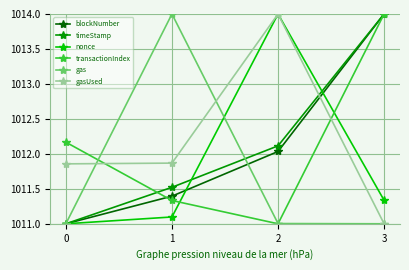

The blockNumber series shows 612.5 at 1. True or false?

False